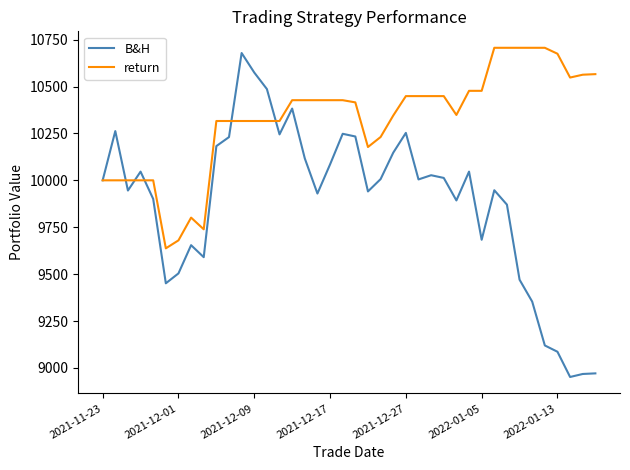

Does the chart display data point markers on the line(s)?

No